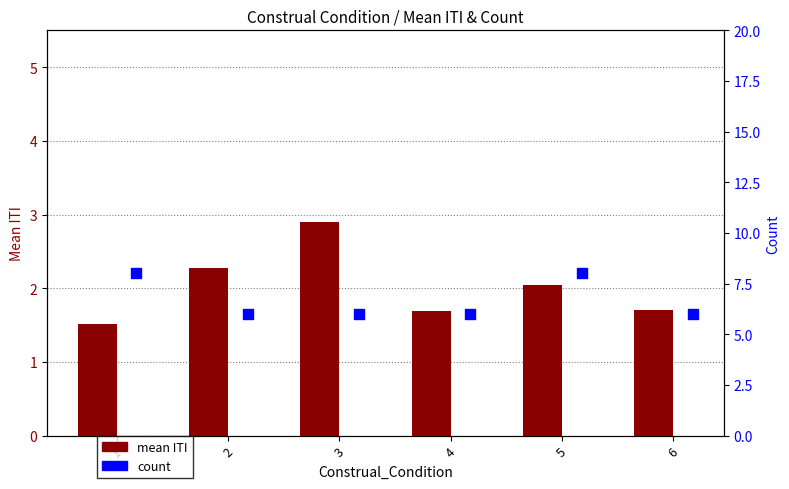

What are all the series names shown in the legend?

mean ITI, count